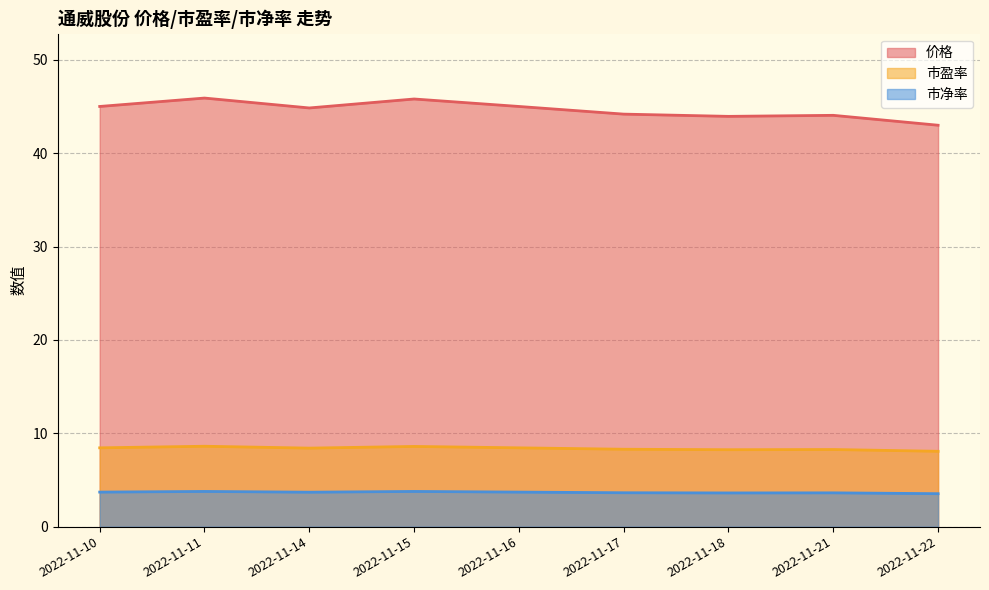

Rank the series by their maximum value, from lowest to highest.

市净率, 市盈率, 价格